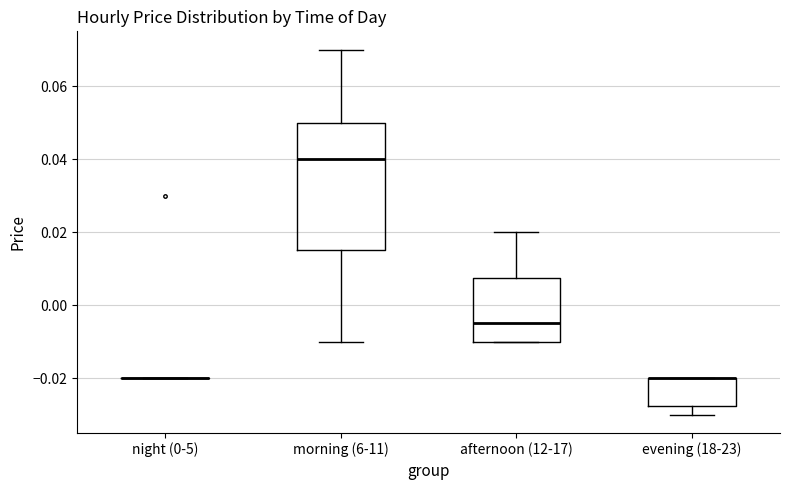

Reading left to right, read every box against the y-axis: the position of its median line, the range the box covers, and the ends of its whiskers. The values are not printed on the chart, so give them approximately, as read against the axis.

night (0-5): box collapsed to a line at -0.020, whiskers -0.020 to -0.020
morning (6-11): median 0.040, box 0.016 to 0.050, whiskers -0.010 to 0.070
afternoon (12-17): median -0.004, box -0.010 to 0.008, whiskers -0.010 to 0.020
evening (18-23): median -0.020 (drawn on the box's upper edge), box -0.028 to -0.020, whiskers -0.030 to -0.020